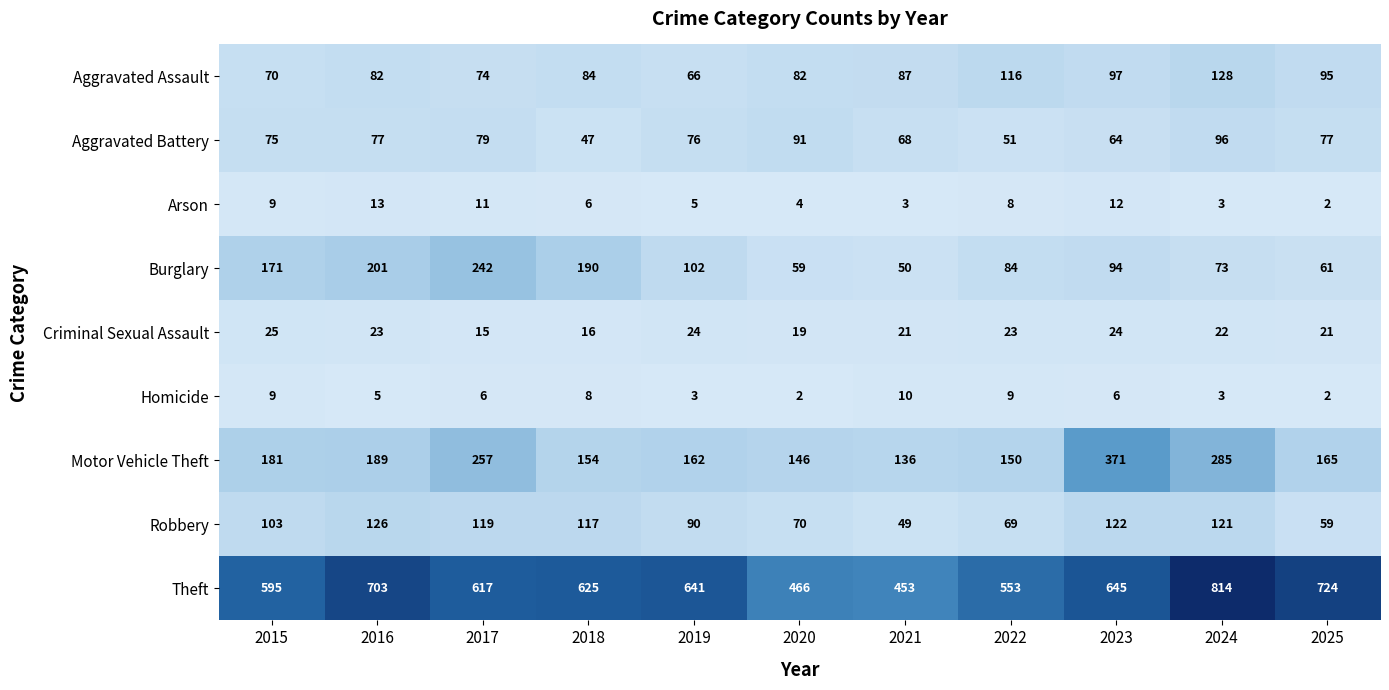

How many categories are shown in the chart?

11